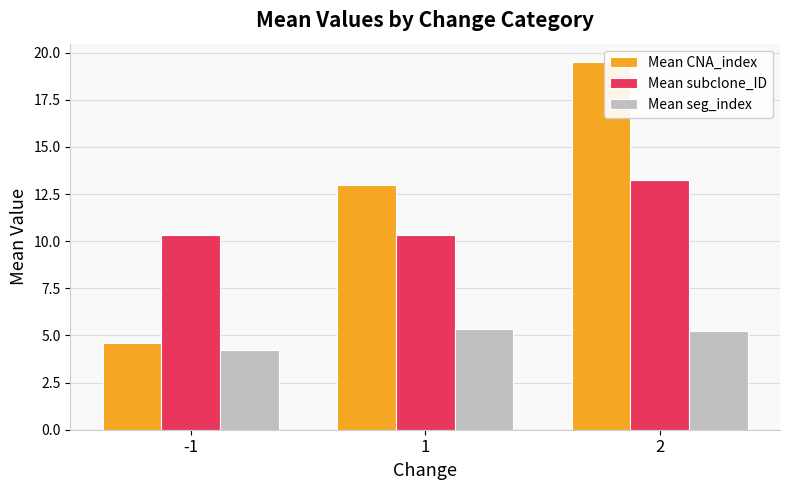

What is the maximum value shown in the chart?

19.5